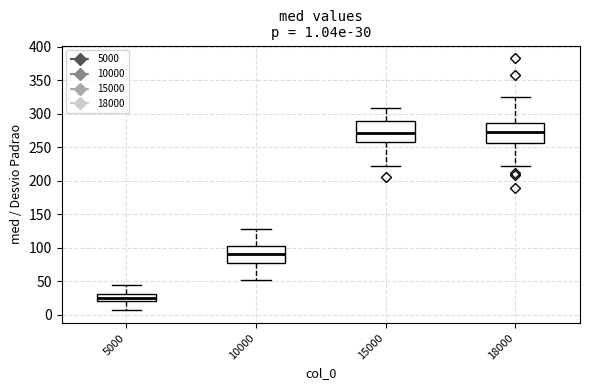

Which box's median line is the lowest?

5000